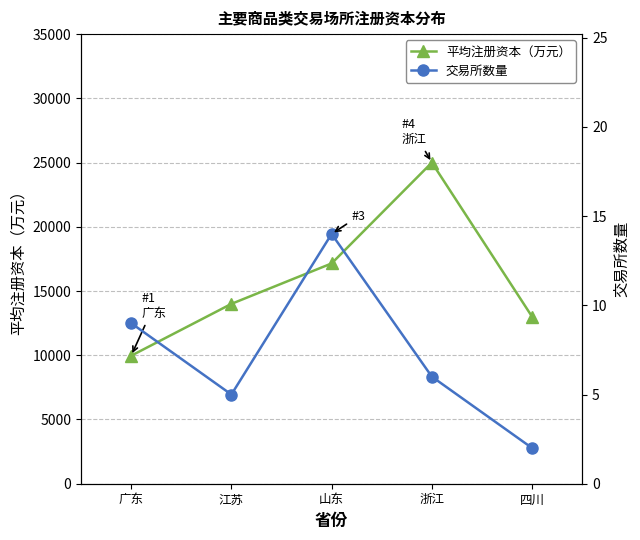

What is the value of the 平均注册资本（万元） point at the 5th from the left?

13000.0